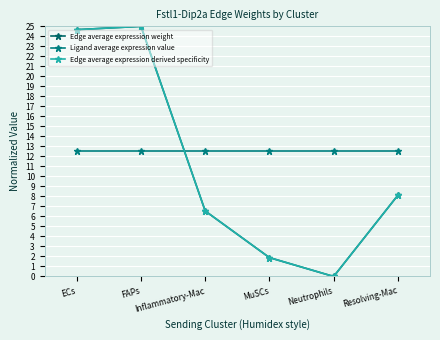

How many values in Edge average expression weight are above zero?

5